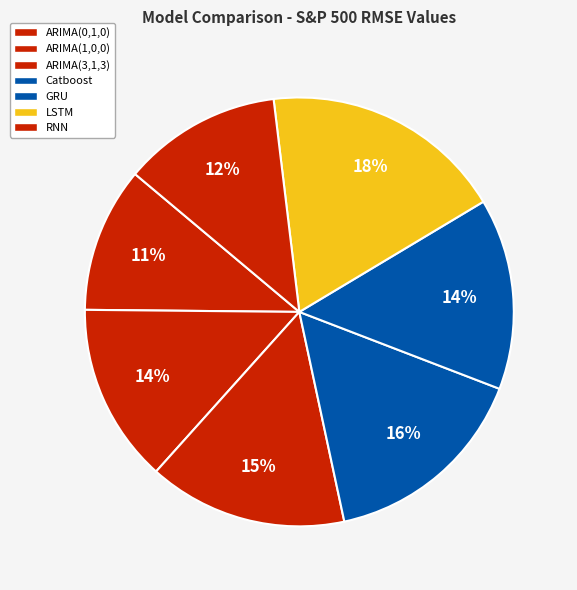

How many segments does this pie chart have?

7